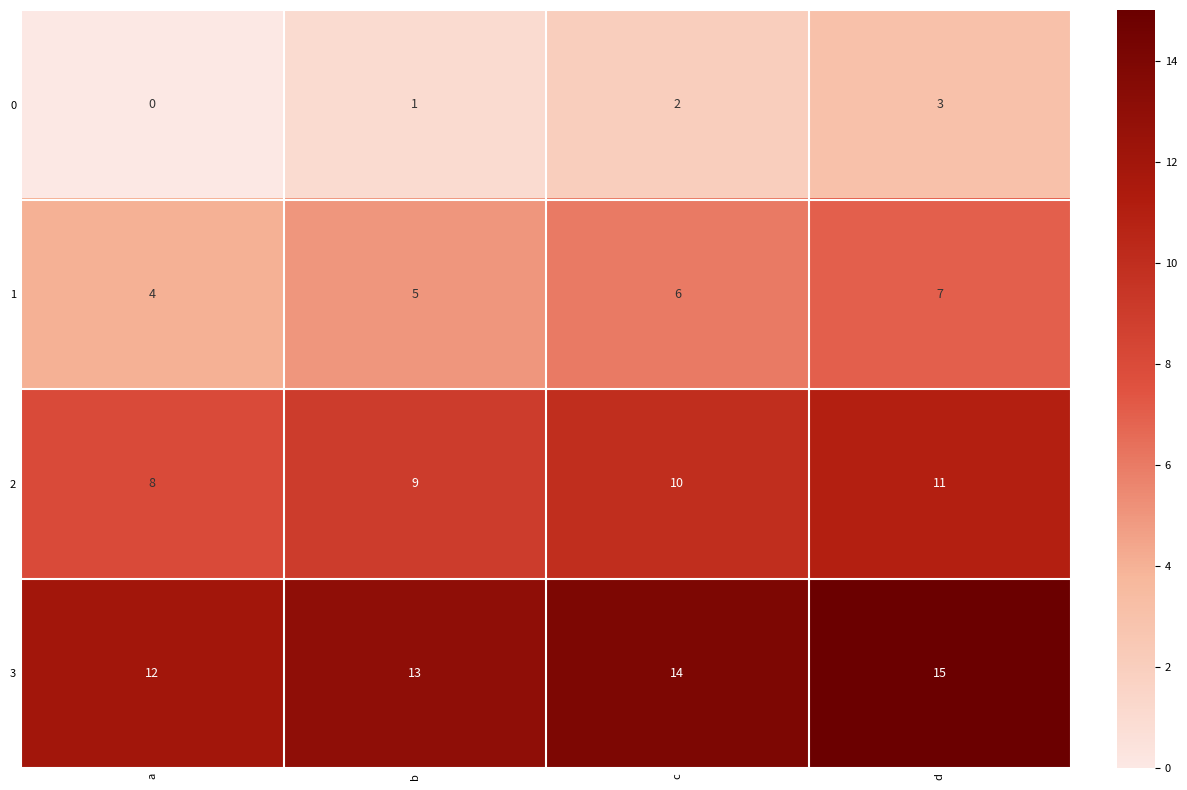

What is the spread (max minus min) of values at a?

12